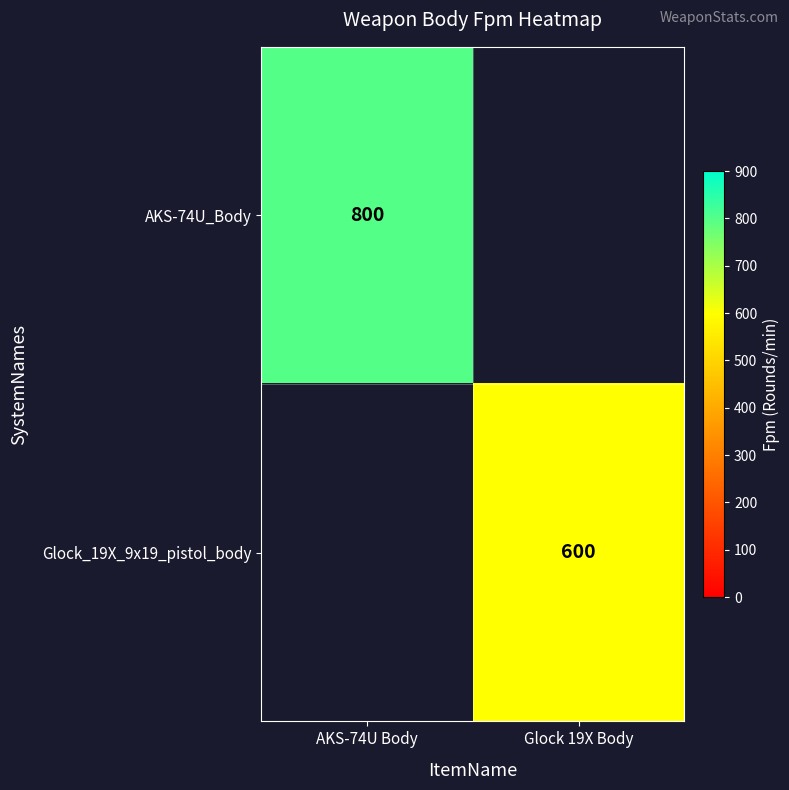

The value of AKS-74U_Body at AKS-74U Body is 800. True or false?

True